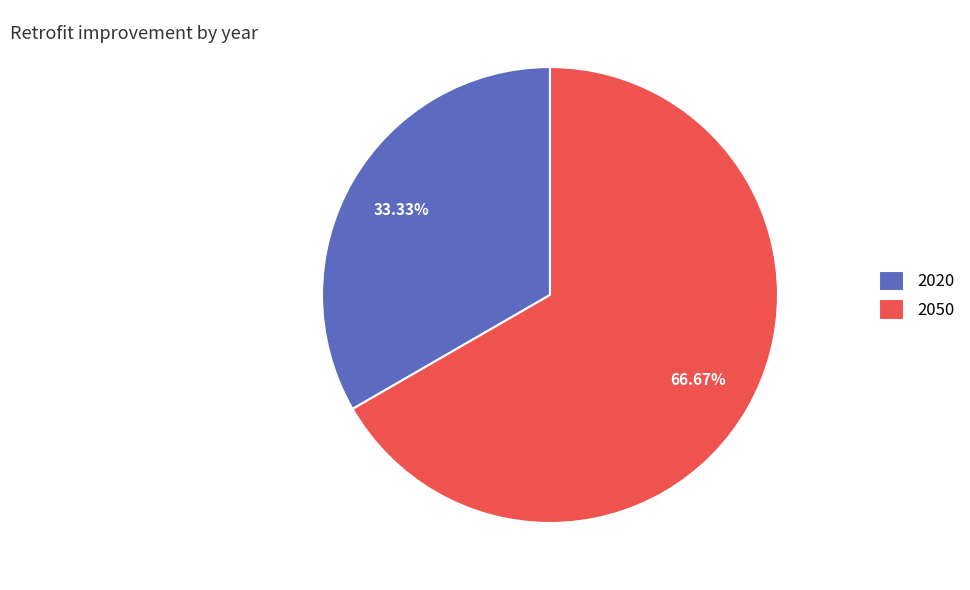

Which has a higher value, 2020 or 2050?

2050